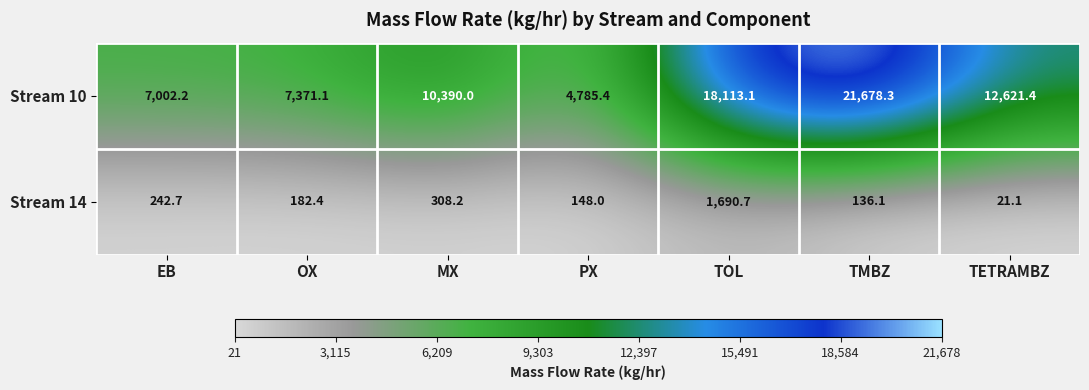

How many data points does each series have?

7